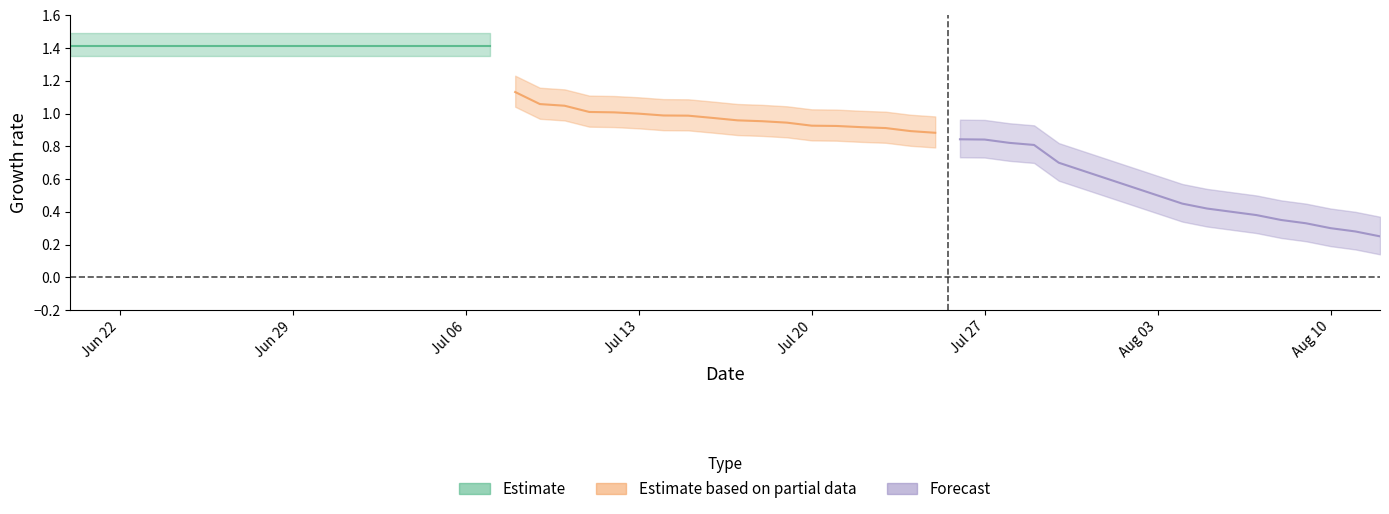

True or false: Forecast has a value of 0.7 at 6.

True